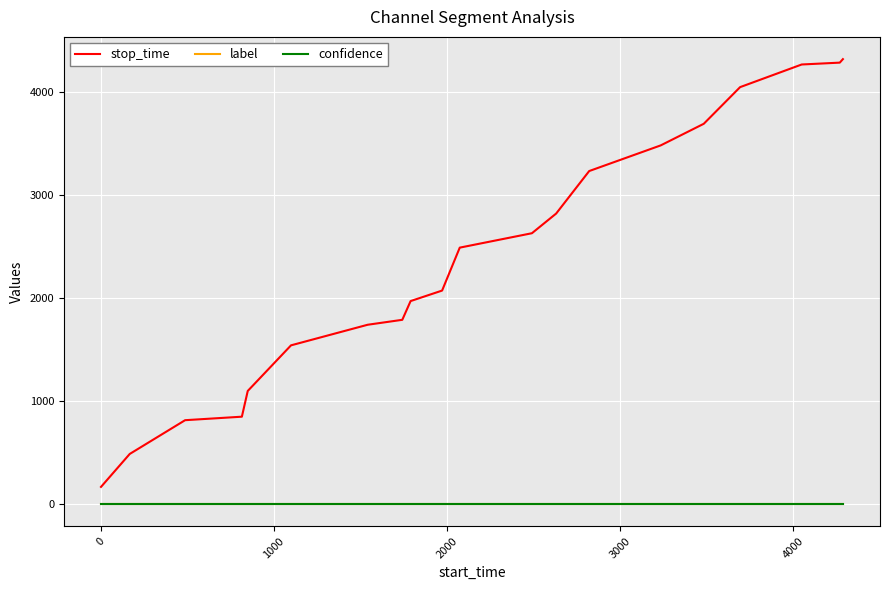

True or false: label and stop_time intersect in this chart.

False